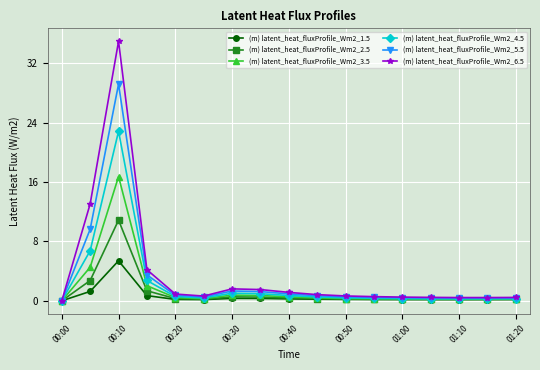

How many distinct data groups are displayed?

6